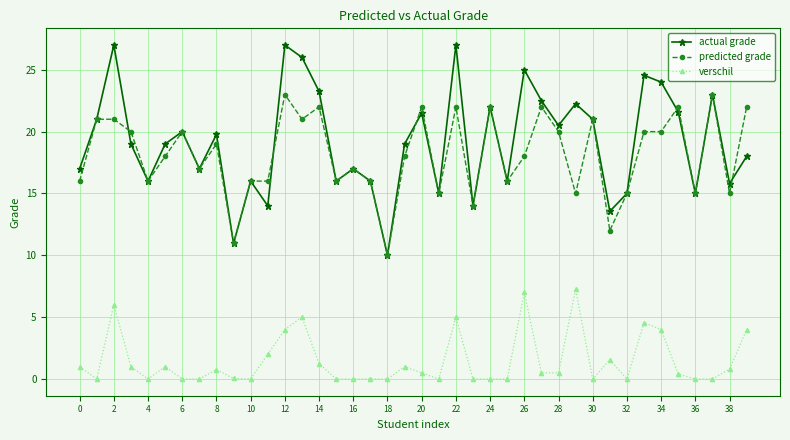

True or false: actual grade has more than 1 interior local peaks.

True